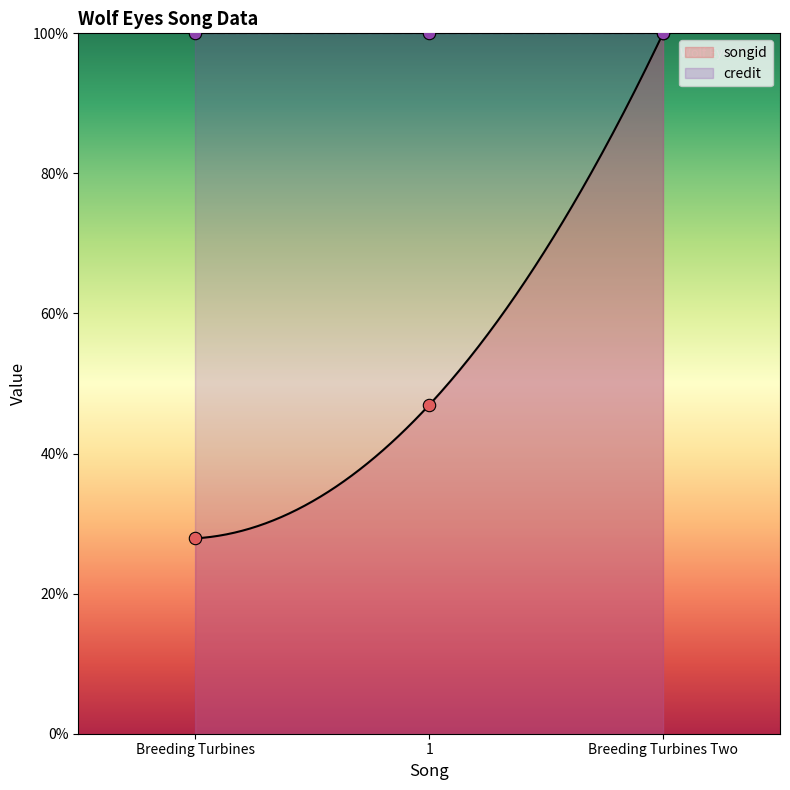

Between 1 and Breeding Turbines, which is larger?

1